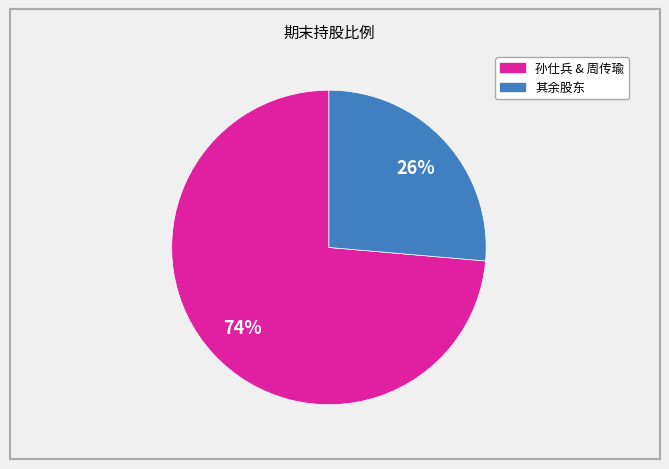

To the nearest percent, what is the average slice percentage?

50%